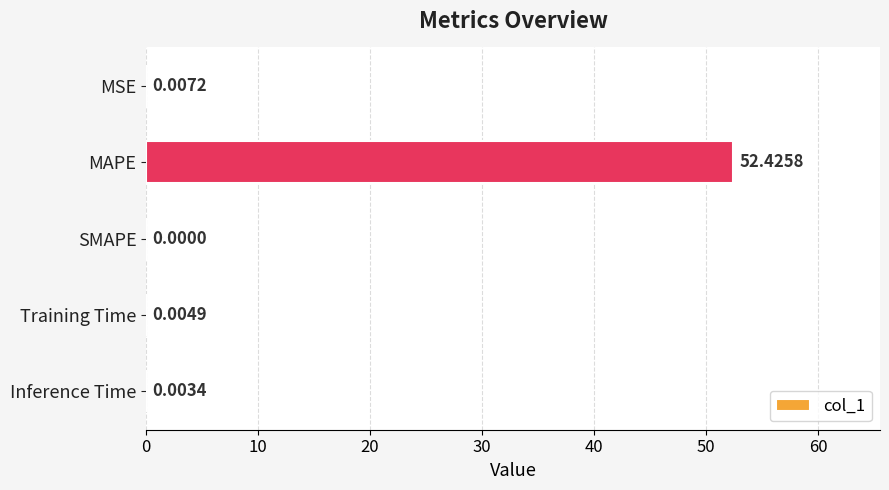

Which category has the highest value across all series?

MAPE